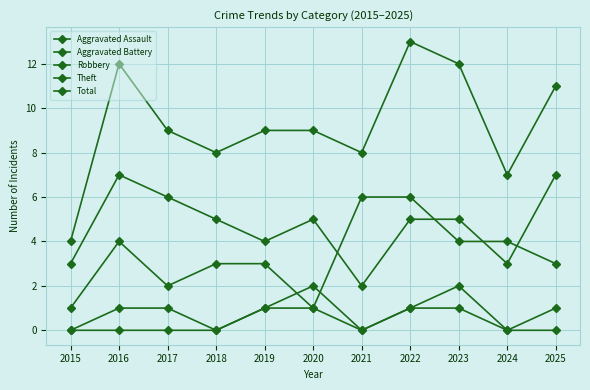

Does the chart have visible grid lines?

Yes